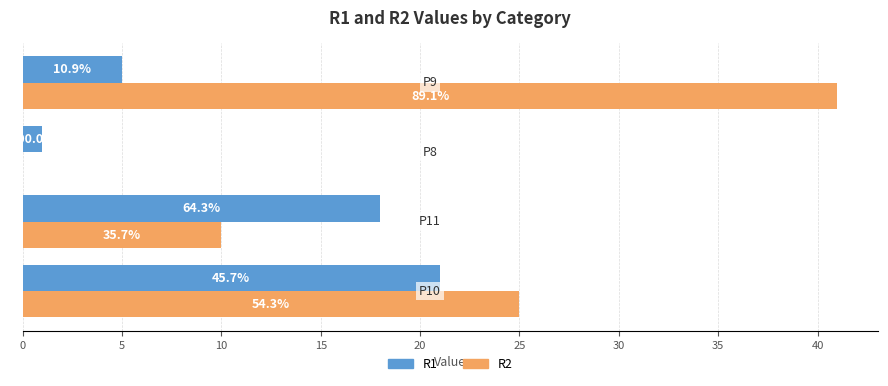

Rank the series by their average value, from highest to lowest.

R2, R1